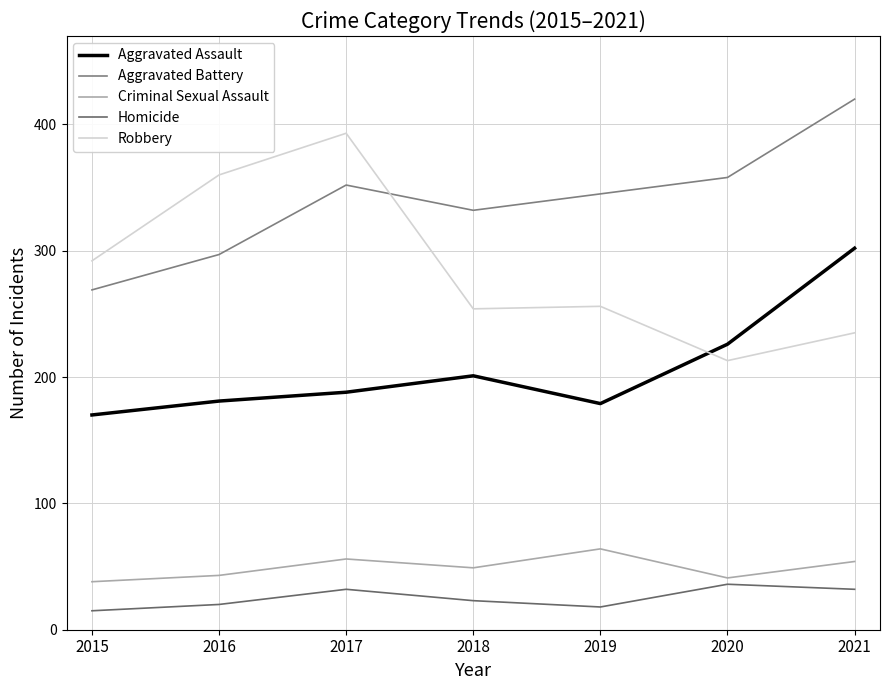

What is the maximum value shown in the chart?

420